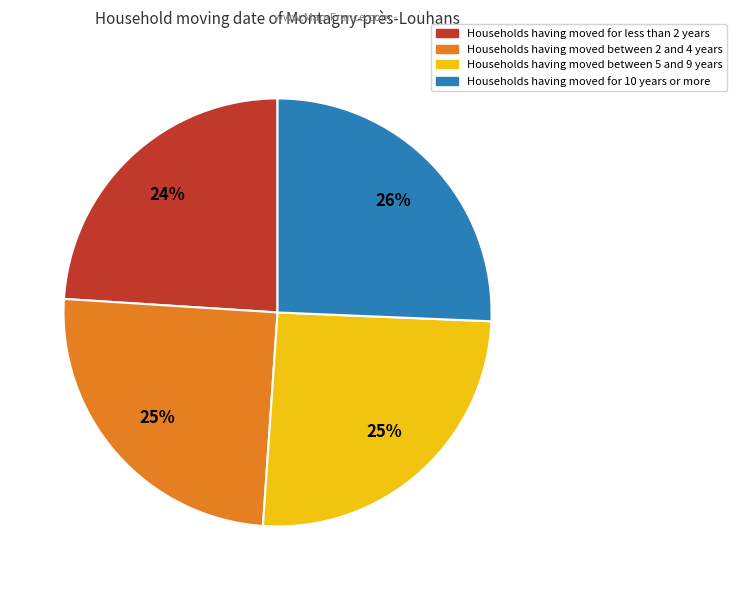

Does any single category account for the majority?

No